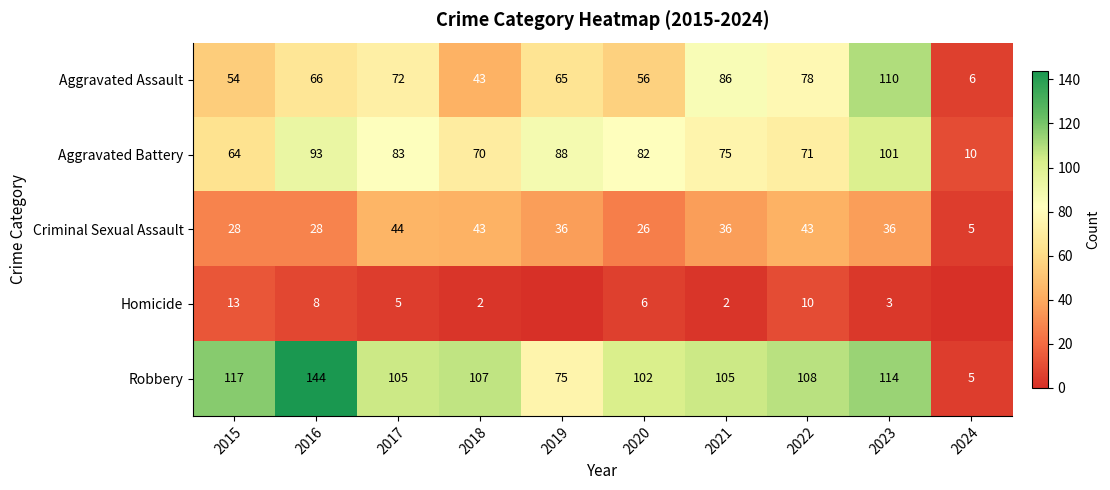

What is the spread (max minus min) of values at 2016?

136